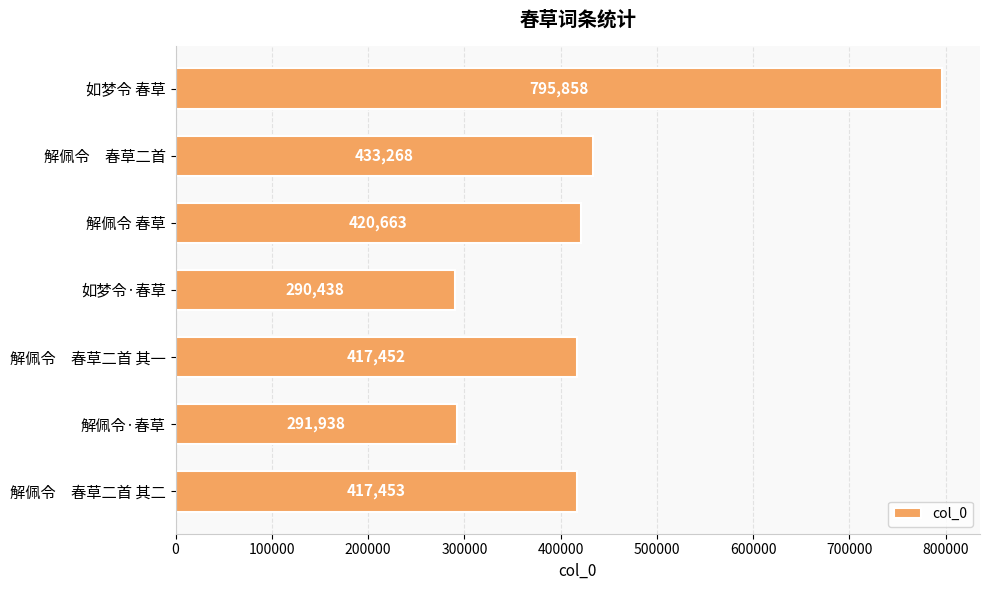

What is the average value?

438153